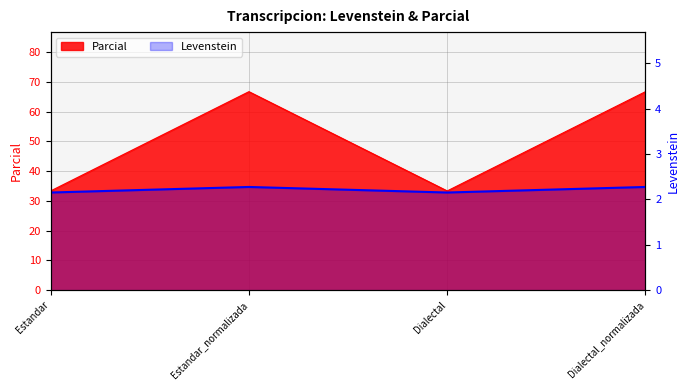

True or false: there are more than 0 points higher than both neighbors.

True